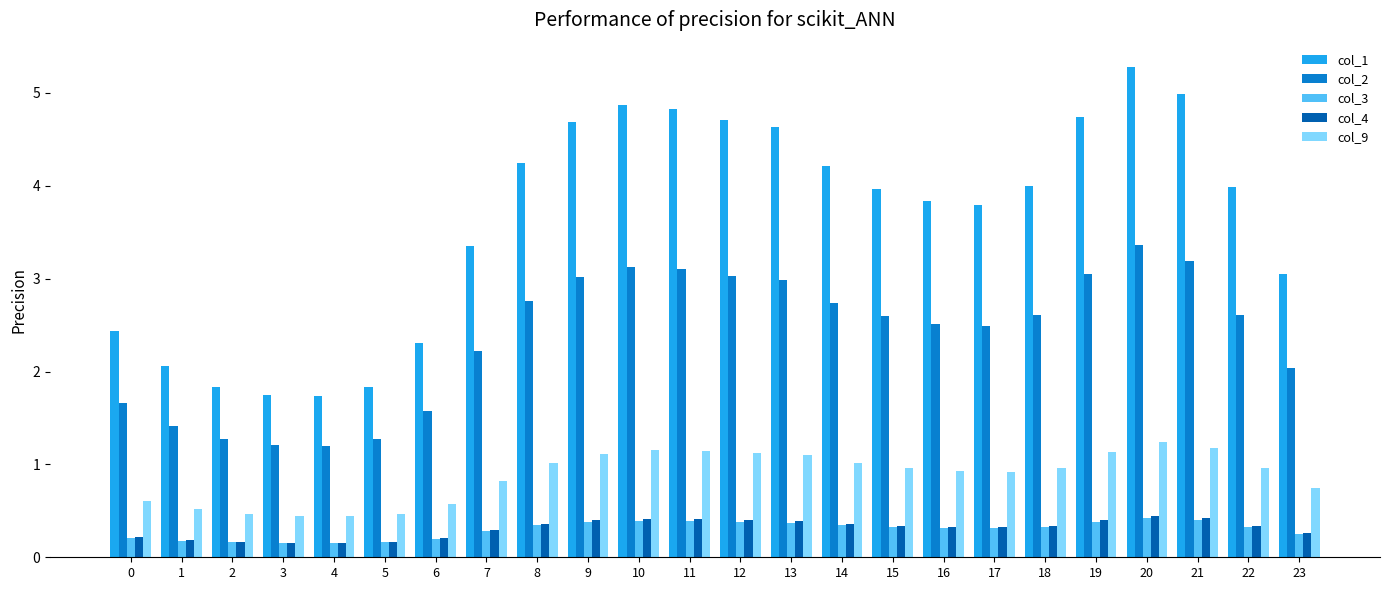

What is the difference between the second highest and second lowest values in the col_9 series?

0.7